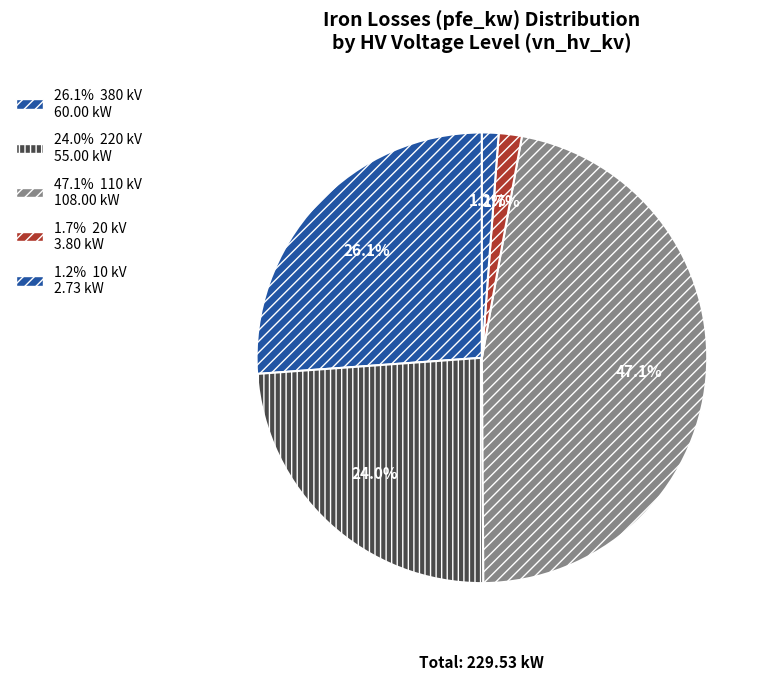

Does any single category account for the majority?

No